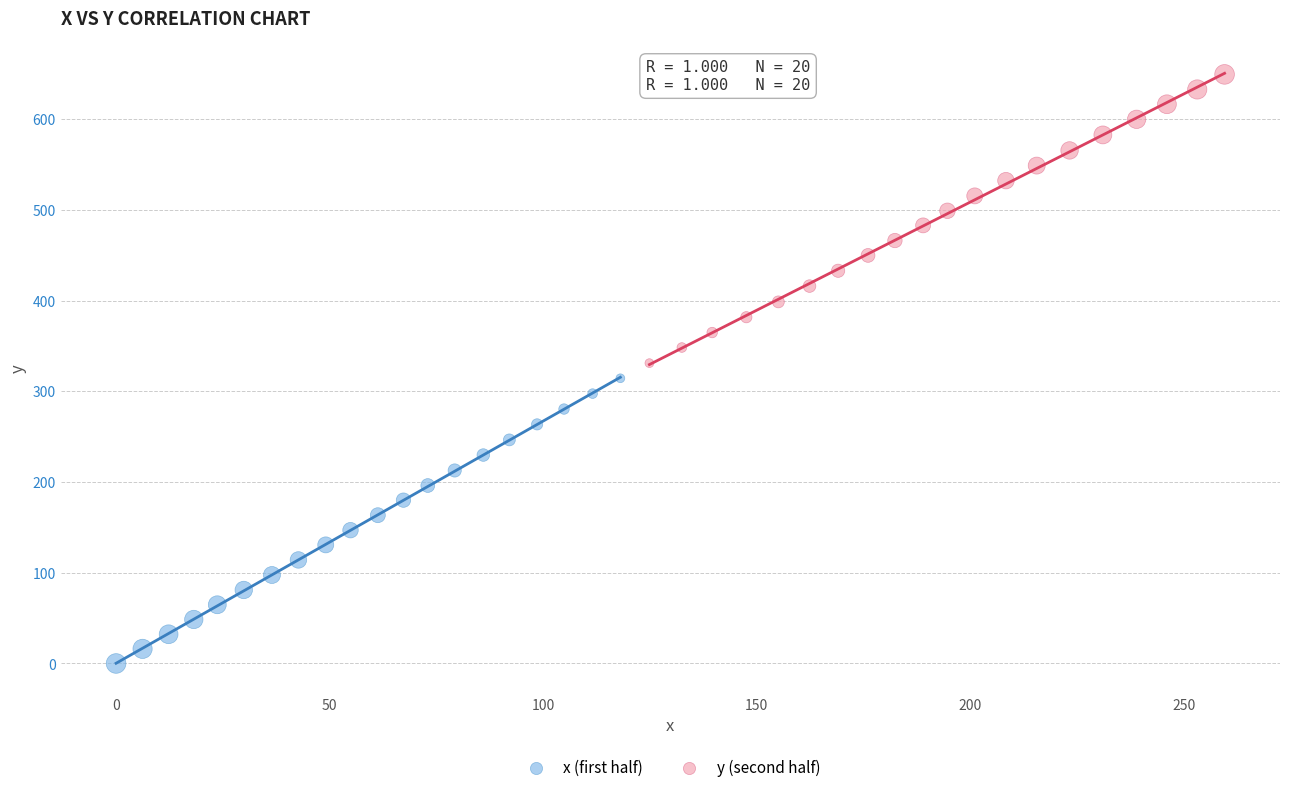

Which series has the widest spread of Y values?

y (second half)